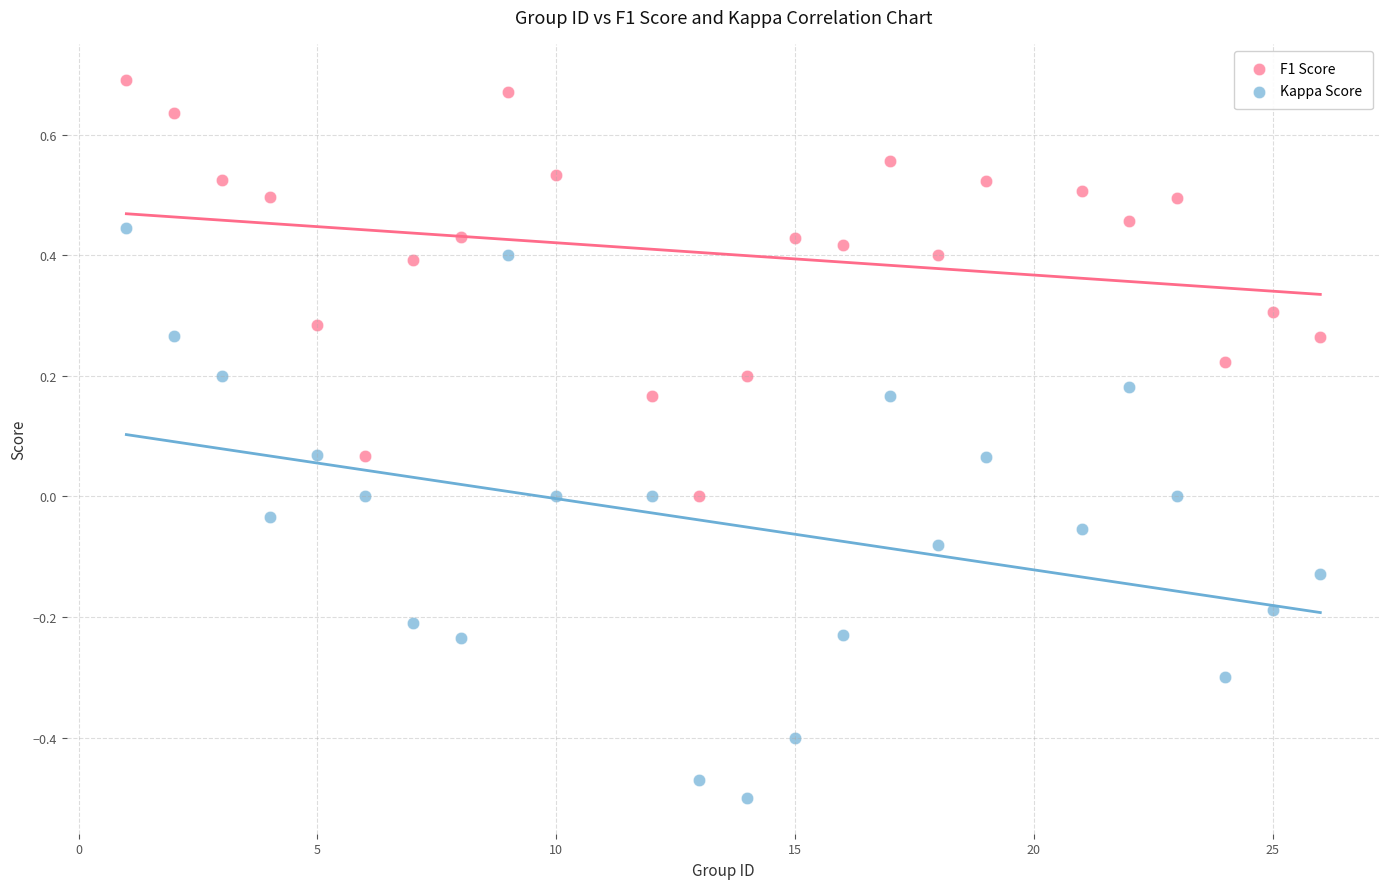

Which series reaches the maximum Y coordinate?

F1 Score